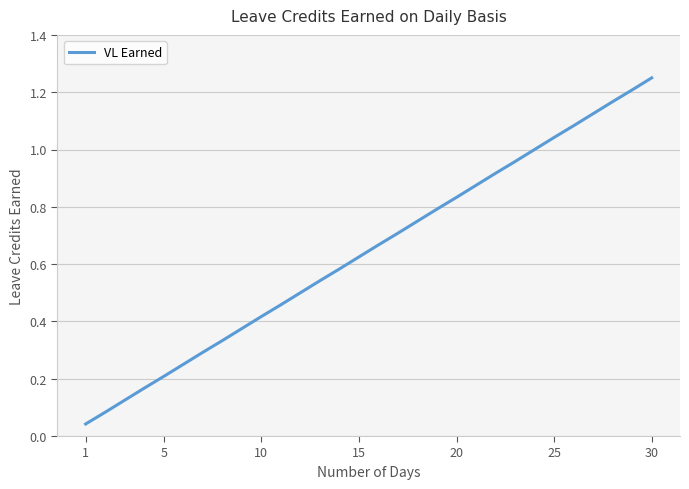

What is the label of the 20th point from the right?

10